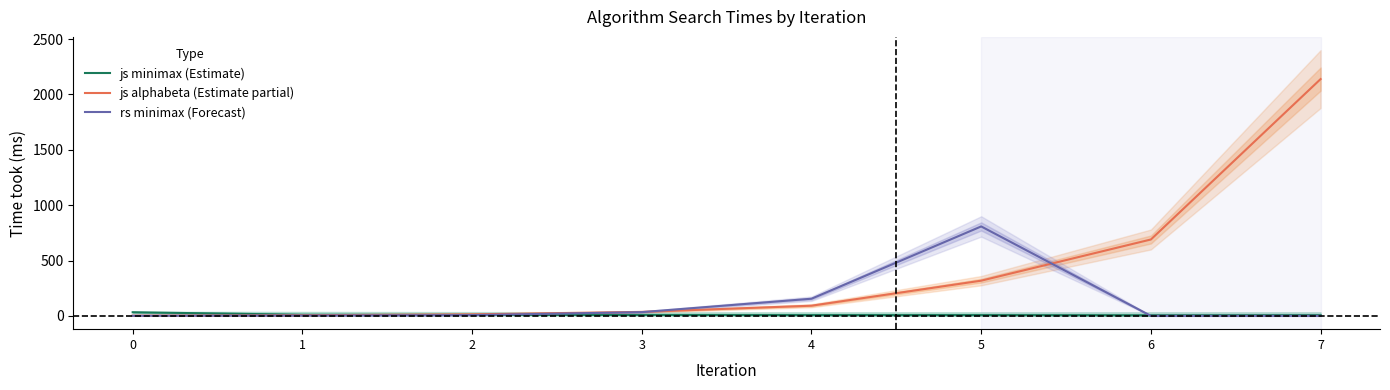

Between which two adjacent categories do js alphabeta (Estimate partial) and js minimax (Estimate) first intersect?

1 and 2